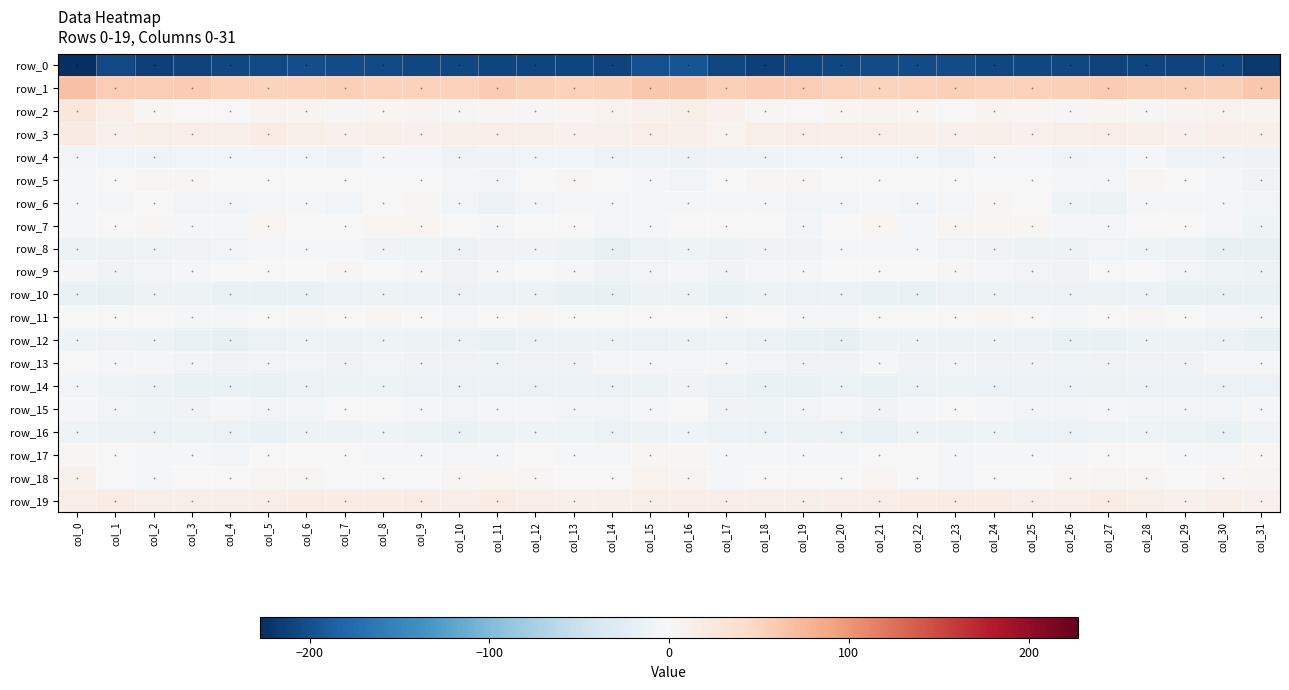

What is the difference between the highest and lowest values at col_1?

261.5